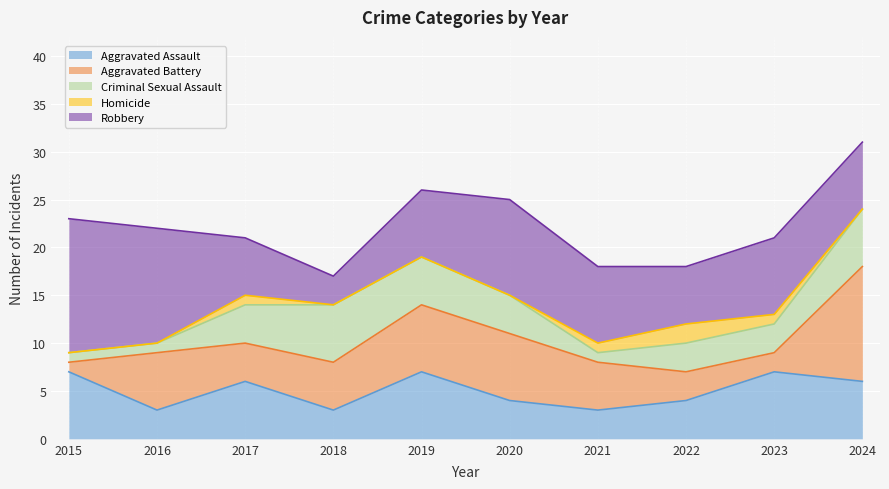

Does the chart display data point markers on the line(s)?

No